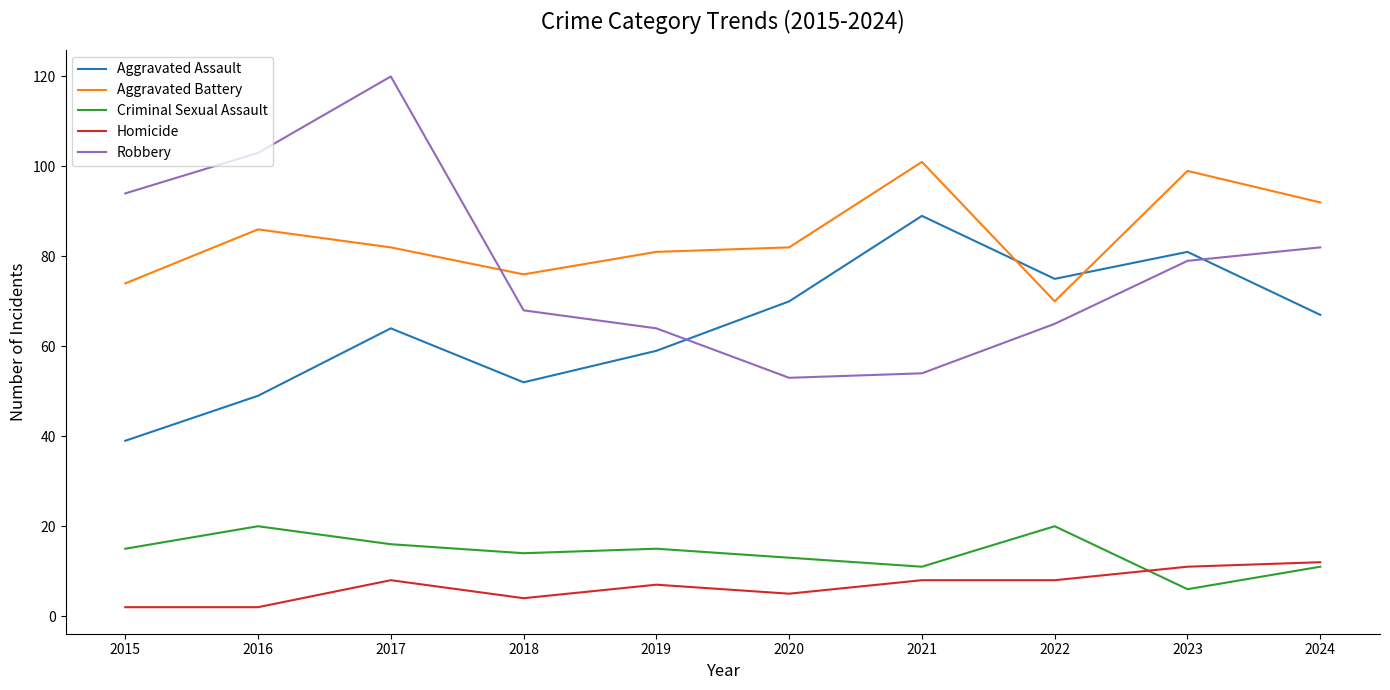

At which label does Robbery reach its peak?

2017